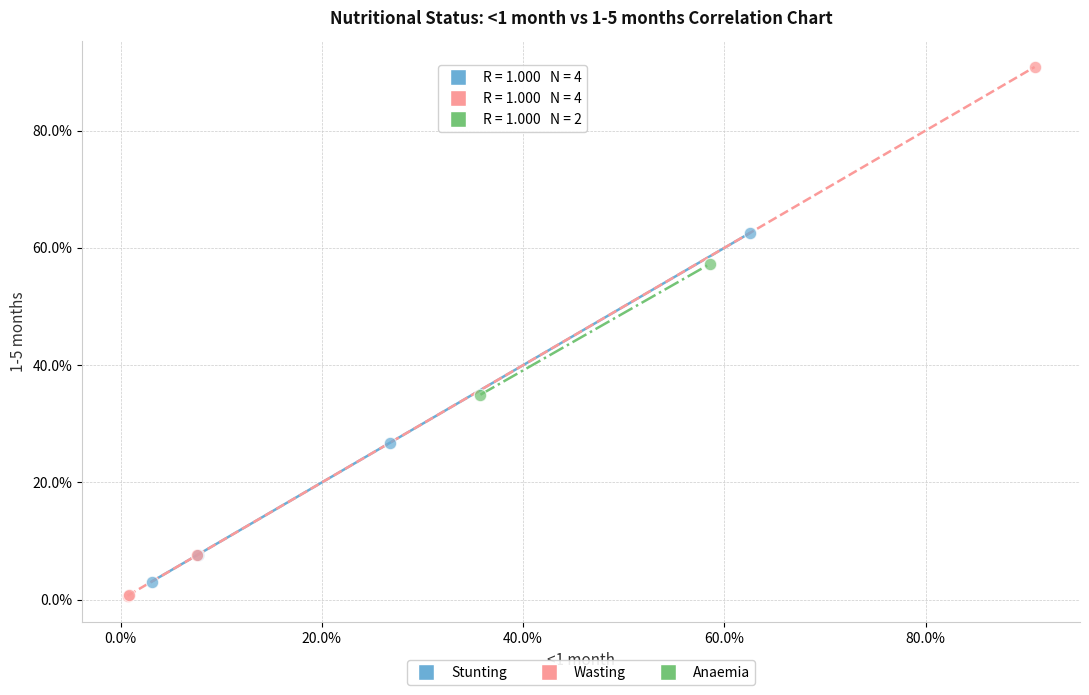

Which series has the largest Y range (max minus min)?

Wasting